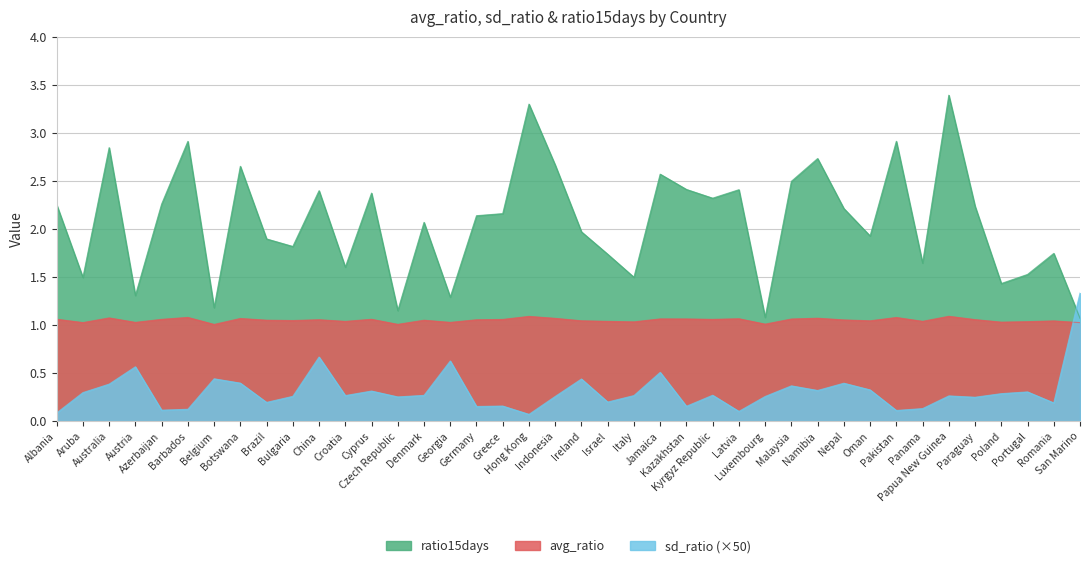

At which label is ratio15days closest to 2?

Ireland